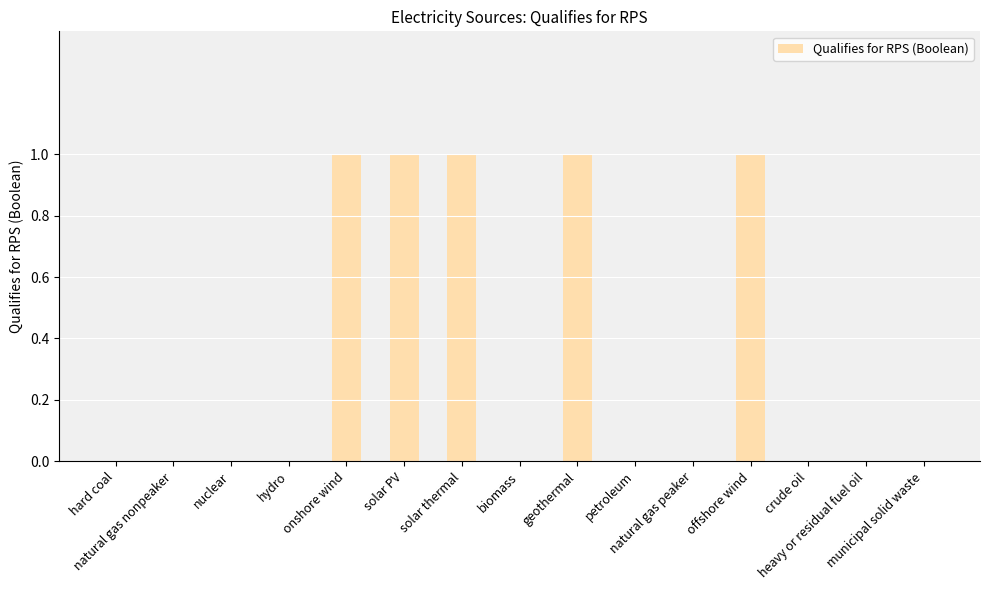

Reading right to left, extract all data points from this chart.

0	0	0	1	0	0	1	0	1	1	1	0	0	0	0